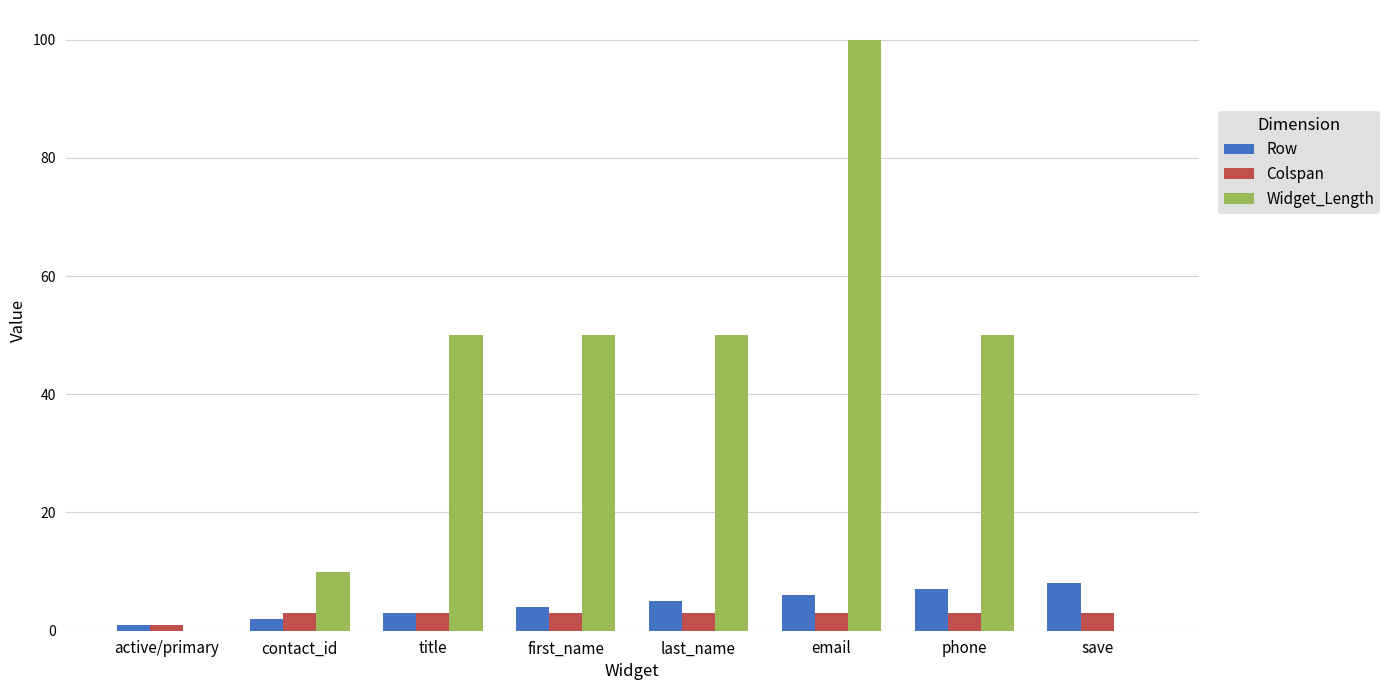

What is the maximum value for Widget_Length?

100